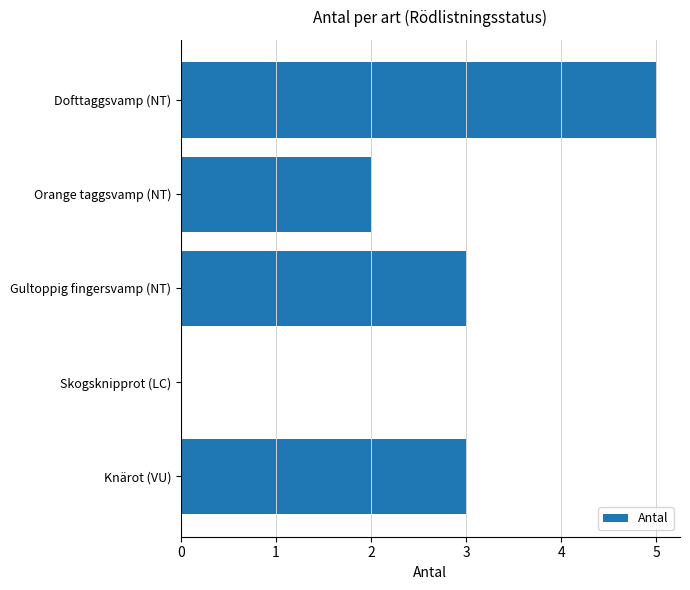

How many values are between 2 and 3?

3